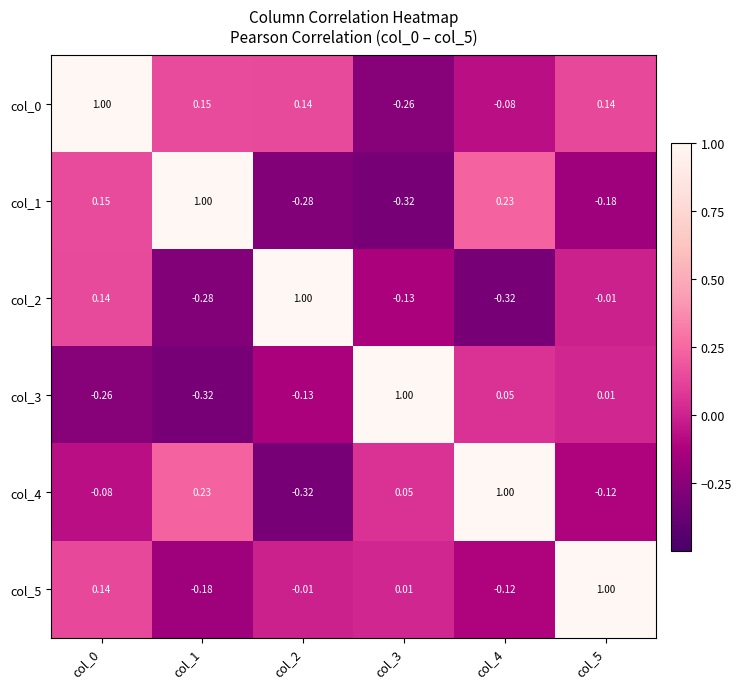

How many values in the col_2 series exceed 0?

2